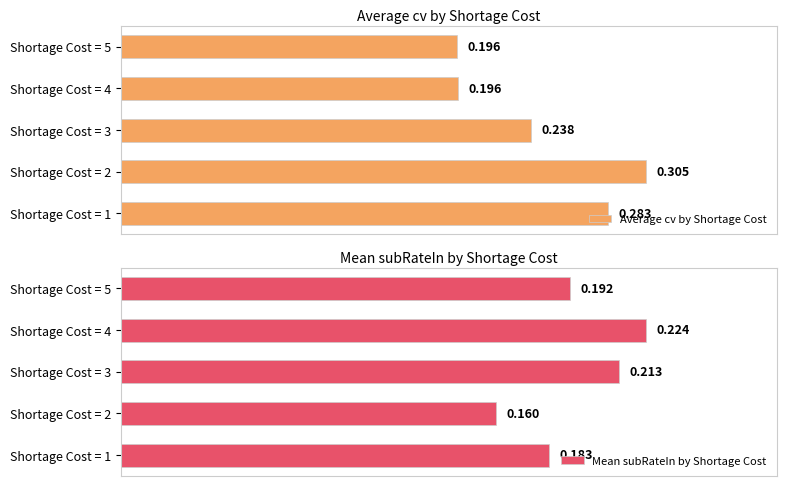

Is the value of Mean subRateIn by Shortage Cost at Shortage Cost = 5 greater than the value of Average cv by Shortage Cost at Shortage Cost = 2?

No